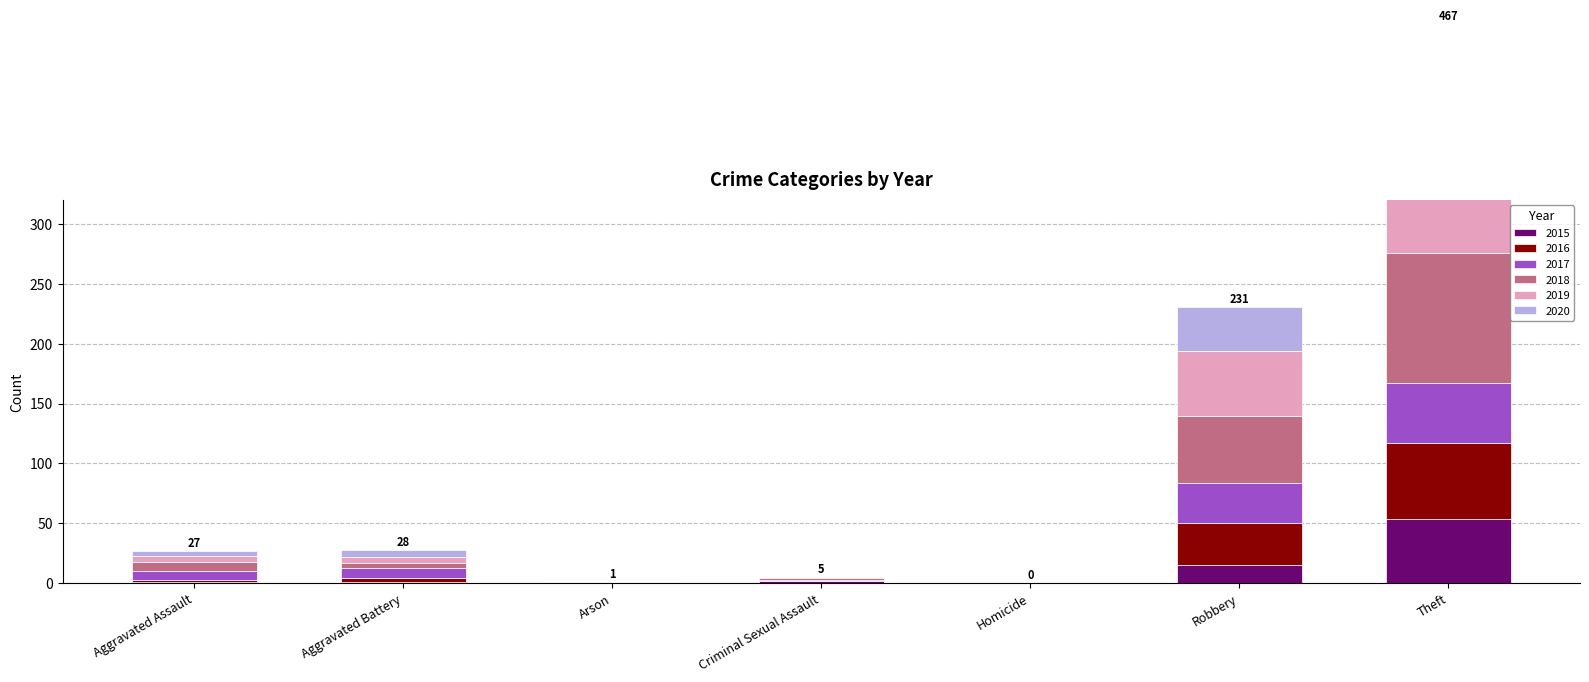

Which series has the largest total across all categories?

2019